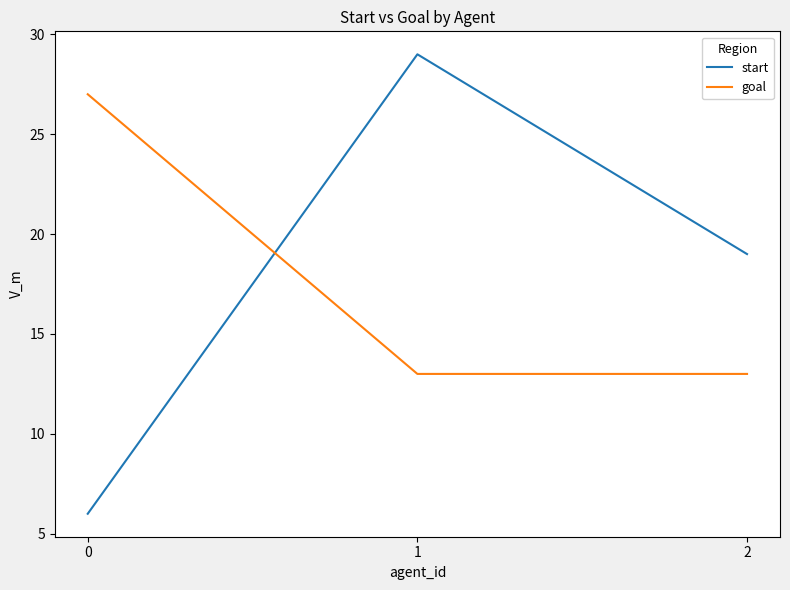

Which series changed the most between 1 and 2?

start